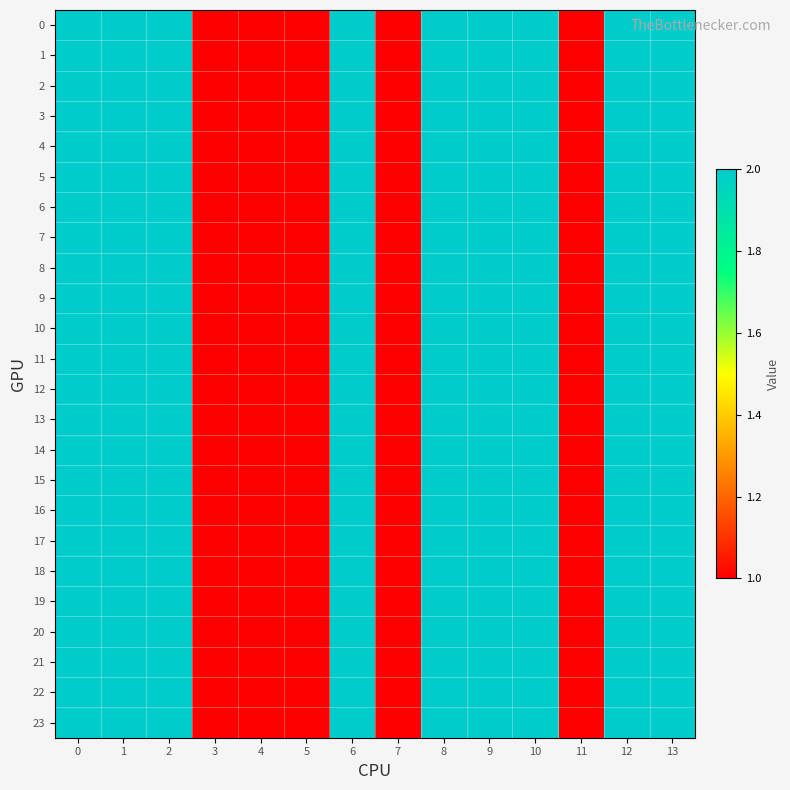

Reading left to right, extract all data points from this chart.

0: 0=2	1=2	2=2	3=1	4=1	5=1	6=2	7=1	8=2	9=2	10=2	11=1	12=2	13=2
1: 0=2	1=2	2=2	3=1	4=1	5=1	6=2	7=1	8=2	9=2	10=2	11=1	12=2	13=2
2: 0=2	1=2	2=2	3=1	4=1	5=1	6=2	7=1	8=2	9=2	10=2	11=1	12=2	13=2
3: 0=2	1=2	2=2	3=1	4=1	5=1	6=2	7=1	8=2	9=2	10=2	11=1	12=2	13=2
4: 0=2	1=2	2=2	3=1	4=1	5=1	6=2	7=1	8=2	9=2	10=2	11=1	12=2	13=2
5: 0=2	1=2	2=2	3=1	4=1	5=1	6=2	7=1	8=2	9=2	10=2	11=1	12=2	13=2
6: 0=2	1=2	2=2	3=1	4=1	5=1	6=2	7=1	8=2	9=2	10=2	11=1	12=2	13=2
7: 0=2	1=2	2=2	3=1	4=1	5=1	6=2	7=1	8=2	9=2	10=2	11=1	12=2	13=2
8: 0=2	1=2	2=2	3=1	4=1	5=1	6=2	7=1	8=2	9=2	10=2	11=1	12=2	13=2
9: 0=2	1=2	2=2	3=1	4=1	5=1	6=2	7=1	8=2	9=2	10=2	11=1	12=2	13=2
10: 0=2	1=2	2=2	3=1	4=1	5=1	6=2	7=1	8=2	9=2	10=2	11=1	12=2	13=2
11: 0=2	1=2	2=2	3=1	4=1	5=1	6=2	7=1	8=2	9=2	10=2	11=1	12=2	13=2
12: 0=2	1=2	2=2	3=1	4=1	5=1	6=2	7=1	8=2	9=2	10=2	11=1	12=2	13=2
13: 0=2	1=2	2=2	3=1	4=1	5=1	6=2	7=1	8=2	9=2	10=2	11=1	12=2	13=2
14: 0=2	1=2	2=2	3=1	4=1	5=1	6=2	7=1	8=2	9=2	10=2	11=1	12=2	13=2
15: 0=2	1=2	2=2	3=1	4=1	5=1	6=2	7=1	8=2	9=2	10=2	11=1	12=2	13=2
16: 0=2	1=2	2=2	3=1	4=1	5=1	6=2	7=1	8=2	9=2	10=2	11=1	12=2	13=2
17: 0=2	1=2	2=2	3=1	4=1	5=1	6=2	7=1	8=2	9=2	10=2	11=1	12=2	13=2
18: 0=2	1=2	2=2	3=1	4=1	5=1	6=2	7=1	8=2	9=2	10=2	11=1	12=2	13=2
19: 0=2	1=2	2=2	3=1	4=1	5=1	6=2	7=1	8=2	9=2	10=2	11=1	12=2	13=2
20: 0=2	1=2	2=2	3=1	4=1	5=1	6=2	7=1	8=2	9=2	10=2	11=1	12=2	13=2
21: 0=2	1=2	2=2	3=1	4=1	5=1	6=2	7=1	8=2	9=2	10=2	11=1	12=2	13=2
22: 0=2	1=2	2=2	3=1	4=1	5=1	6=2	7=1	8=2	9=2	10=2	11=1	12=2	13=2
23: 0=2	1=2	2=2	3=1	4=1	5=1	6=2	7=1	8=2	9=2	10=2	11=1	12=2	13=2